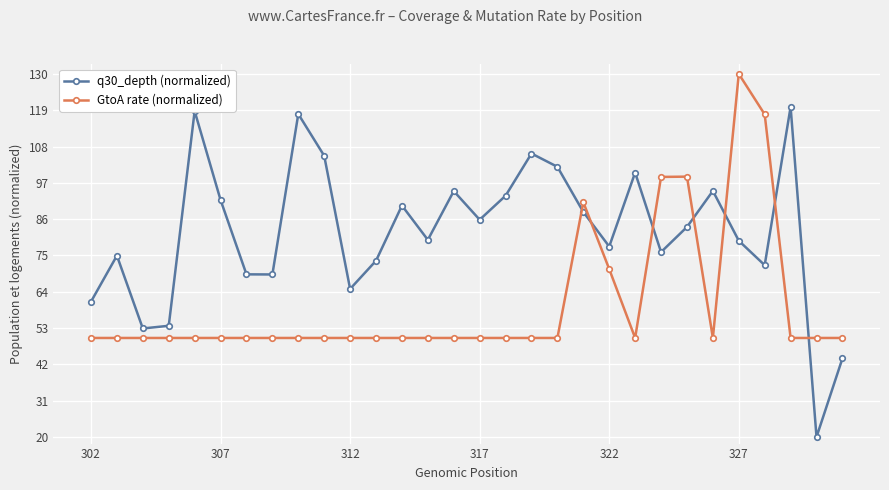

What is the maximum value for q30_depth (normalized)?

120.0